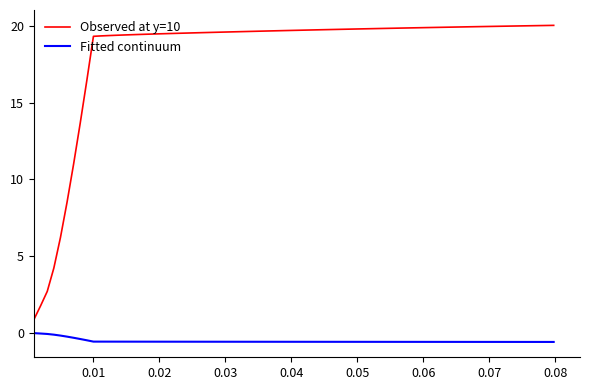

True or false: Fitted continuum and Observed at y=10 cross at least once.

False